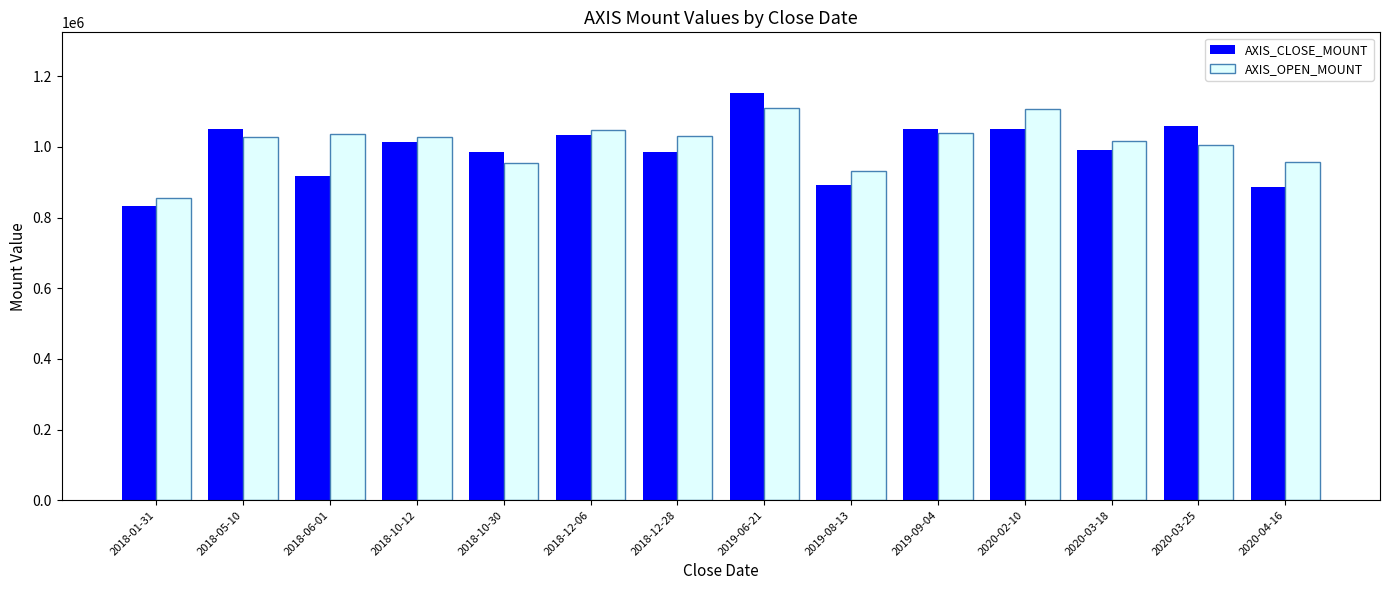

The AXIS_OPEN_MOUNT series shows 1028000 at 2018-05-10. True or false?

True